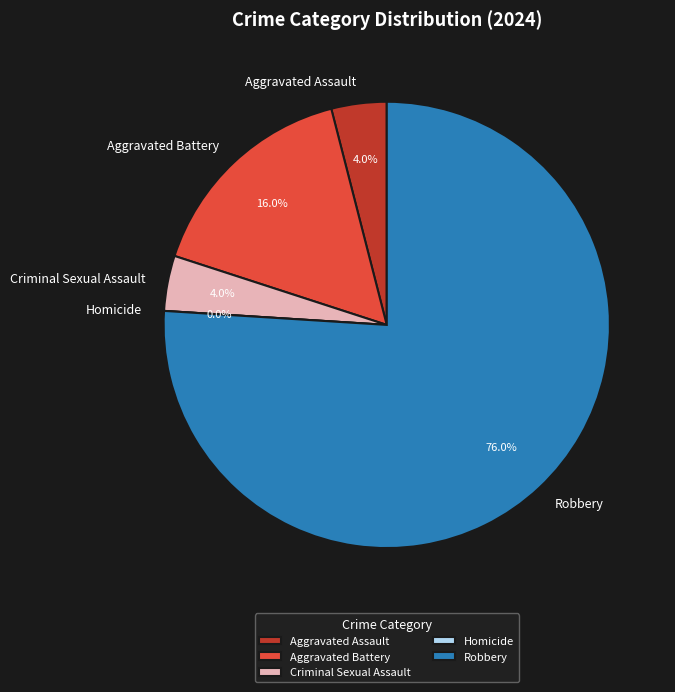

What is the total percentage of Robbery and Criminal Sexual Assault?

80.0%